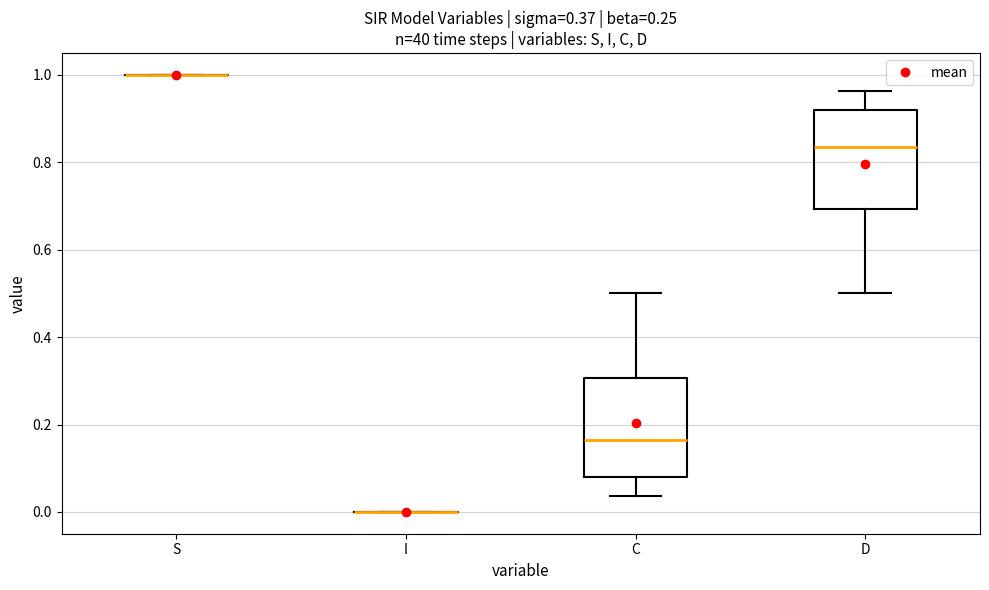

Reading left to right, read every box against the y-axis: the position of its median line, the range the box covers, and the ends of its whiskers. The values are not printed on the chart, so give them approximately, as read against the axis.

S: box collapsed to a line at 1.00, whiskers 1.00 to 1.00
I: box collapsed to a line at 0.00, whiskers 0.00 to 0.00
C: median 0.16, box 0.08 to 0.30, whiskers 0.04 to 0.50
D: median 0.84, box 0.70 to 0.92, whiskers 0.50 to 0.96